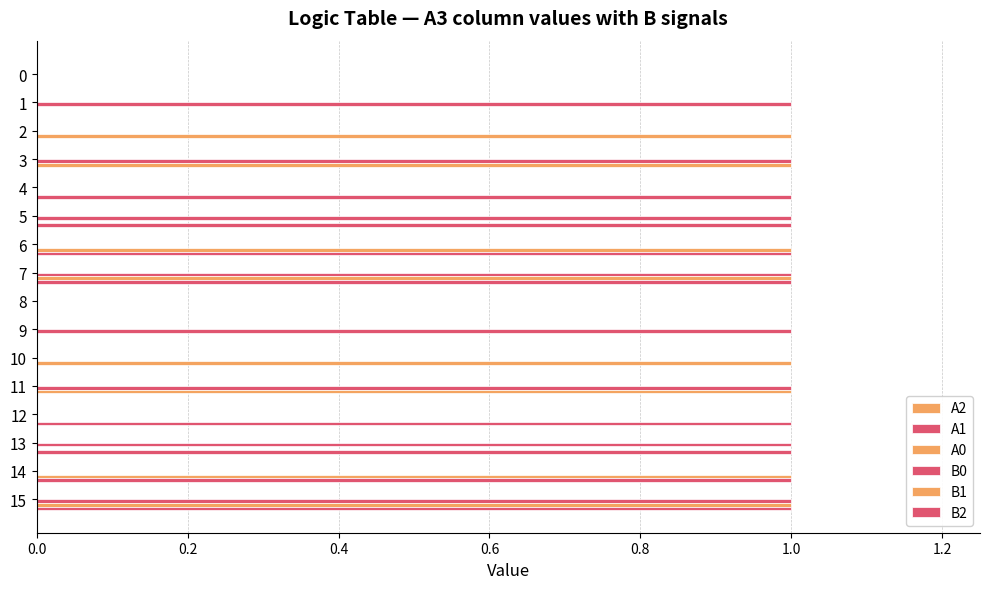

Count the number of data series in this chart.

3